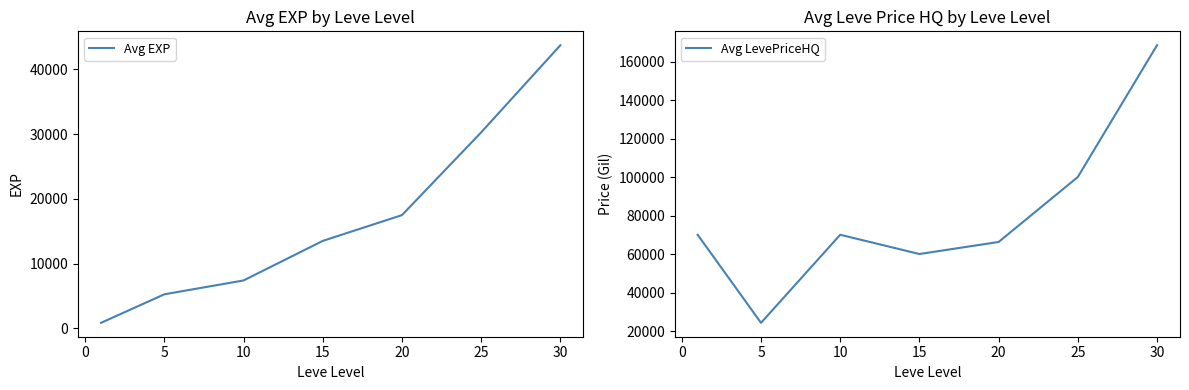

Which series has the largest total across all categories?

Avg LevePriceHQ